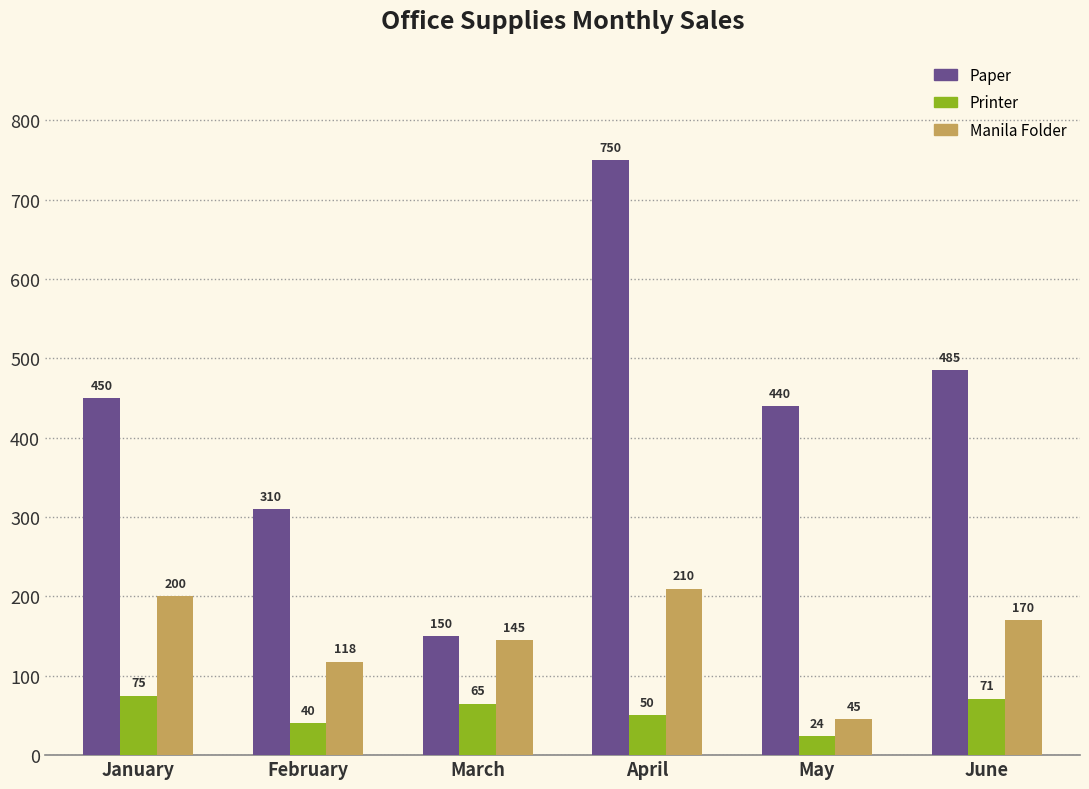

Which series has the widest spread of values?

Paper